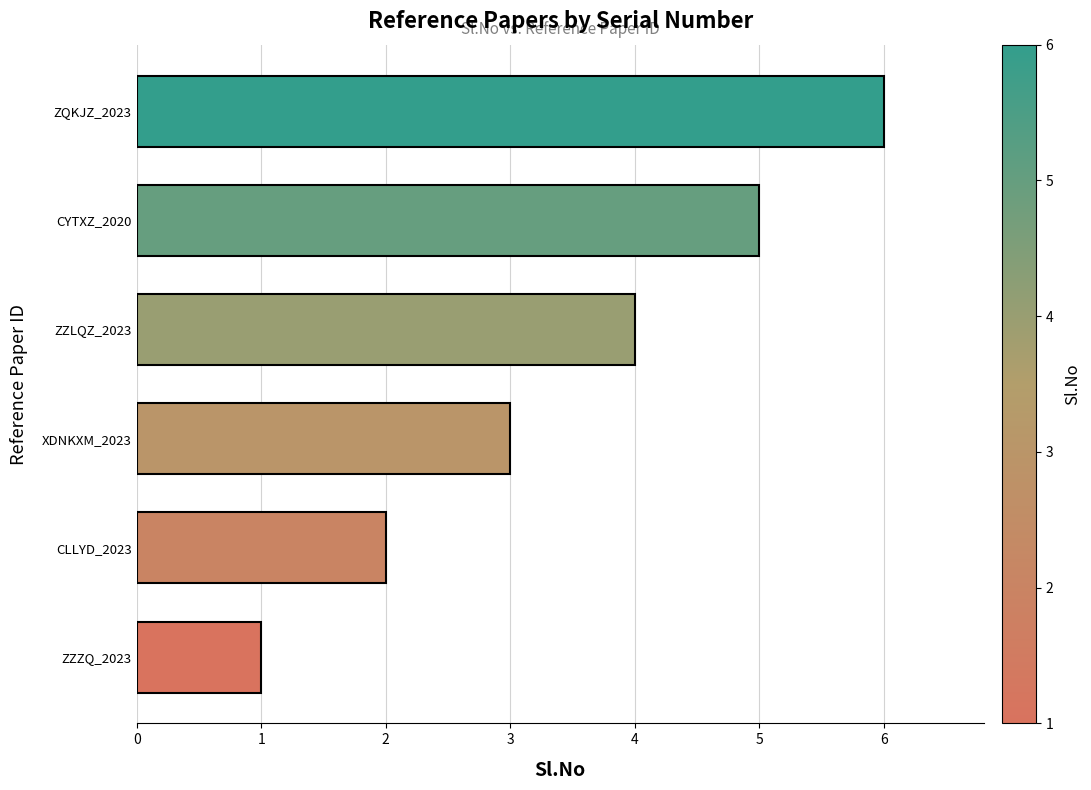

Is it true that the value at CYTXZ_2020 is 5?

True